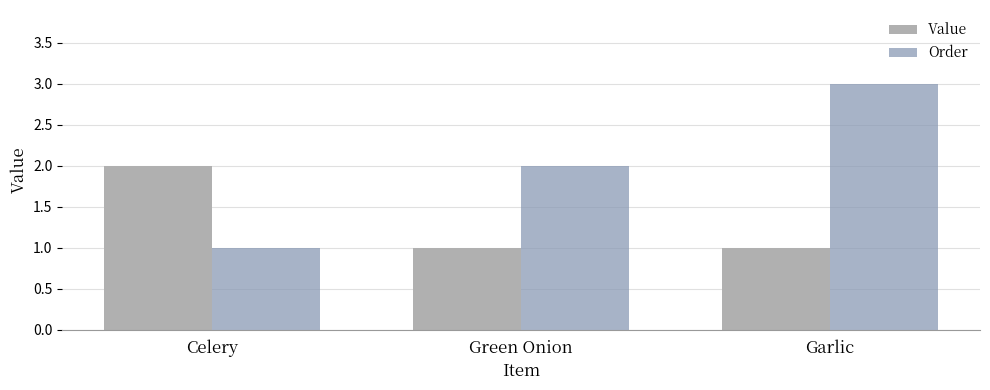

How many bars are there in each group?

2